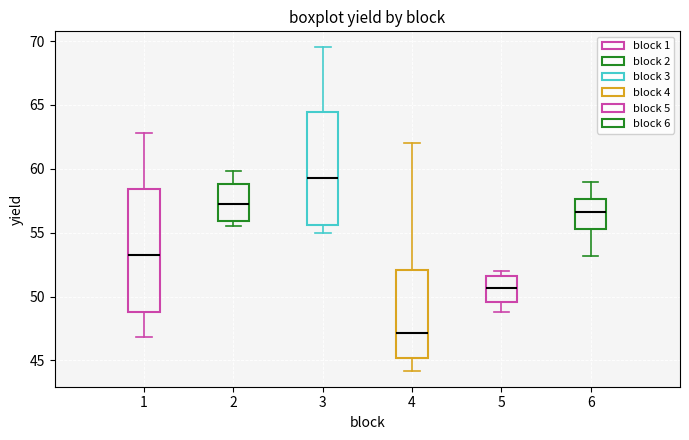

Reading left to right, transcribe this box plot: for each box, give where its median line is, the range the box spans, and where its two whiskers end, as read against the y-axis. The values are not printed on the chart, so give them approximately, as read against the axis.

1: median 53.5, box 49.0 to 58.5, whiskers 47.0 to 63.0
2: median 57.5, box 56.0 to 59.0, whiskers 55.5 to 60.0
3: median 59.5, box 55.5 to 64.5, whiskers 55.0 to 69.5
4: median 47.0, box 45.0 to 52.0, whiskers 44.0 to 62.0
5: median 50.5, box 49.5 to 51.5, whiskers 49.0 to 52.0
6: median 56.5, box 55.5 to 57.5, whiskers 53.0 to 59.0